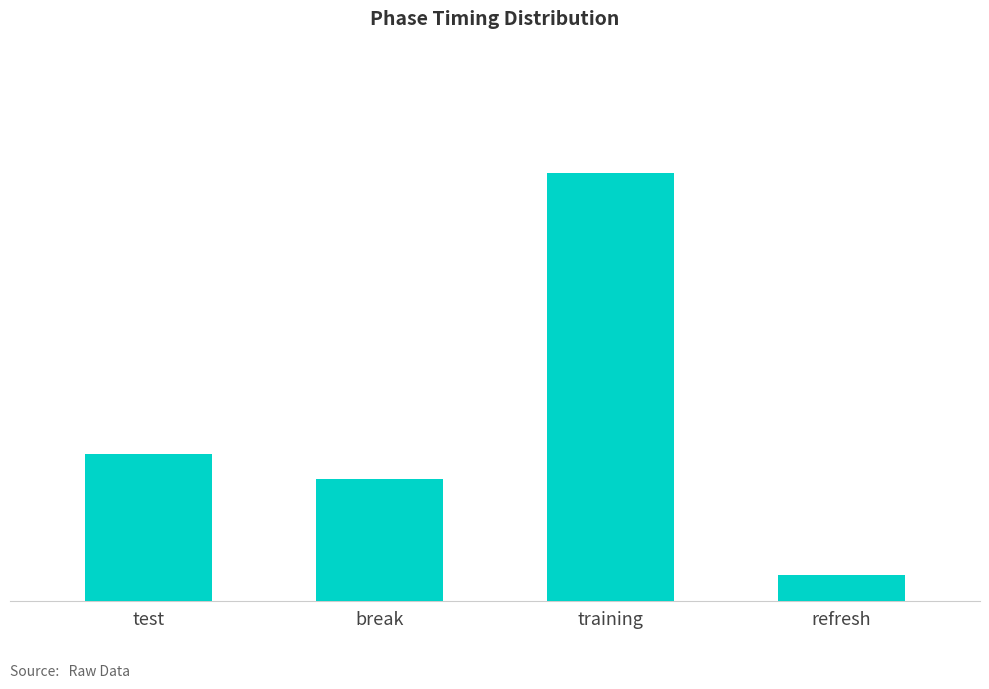

Does the chart contain any negative values?

No